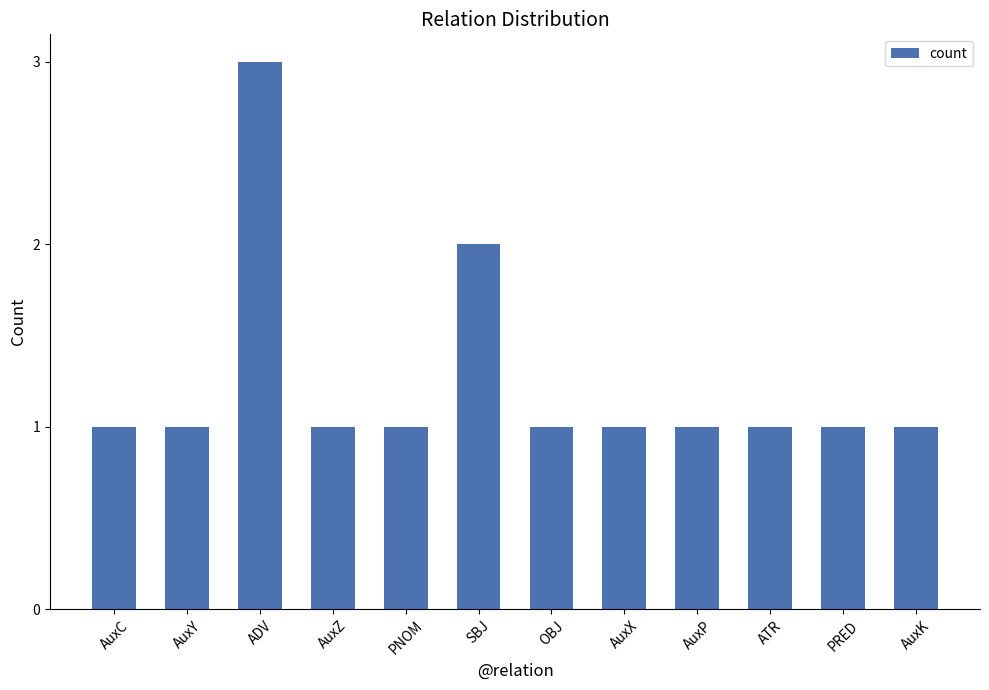

What is the value of the 4th bar from the left?

1